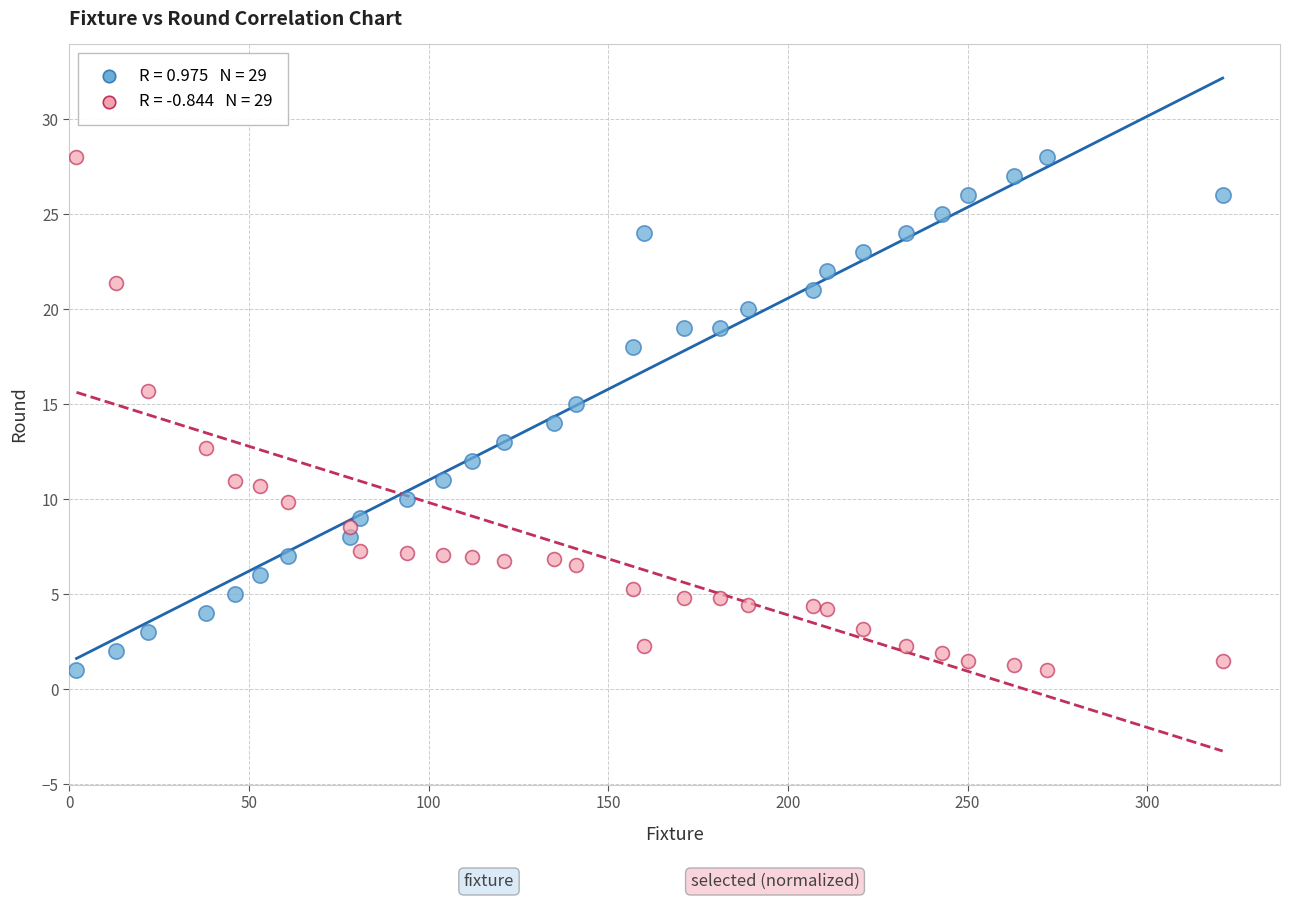

Across all data points, what is the range of X values (max minus min)?

319.0